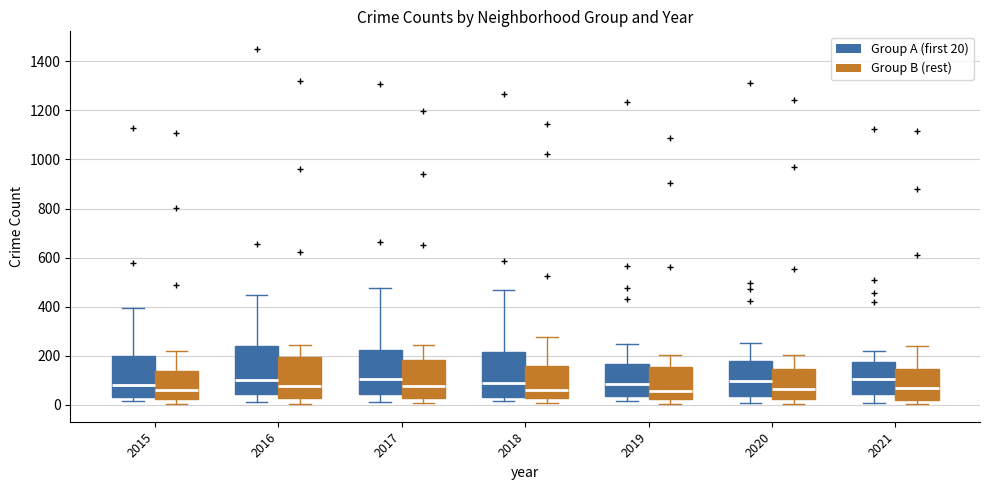

Reading left to right, transcribe this box plot: for each box, give where its median line is, the range the box spans, and where its two whiskers end, as read against the y-axis. The values are not printed on the chart, so give them approximately, as read against the axis.

2015 (Group A (first 20)): median 80, box 40 to 200, whiskers 20 to 400
2015 (Group B (rest)): median 60, box 20 to 140, whiskers 0 to 220
2016 (Group A (first 20)): median 100, box 40 to 240, whiskers 20 to 440
2016 (Group B (rest)): median 80, box 20 to 200, whiskers 0 to 240
2017 (Group A (first 20)): median 100, box 40 to 220, whiskers 20 to 480
2017 (Group B (rest)): median 80, box 20 to 180, whiskers 0 to 240
2018 (Group A (first 20)): median 100, box 40 to 220, whiskers 20 to 460
2018 (Group B (rest)): median 60, box 20 to 160, whiskers 0 to 280
2019 (Group A (first 20)): median 80, box 40 to 160, whiskers 20 to 240
2019 (Group B (rest)): median 60, box 20 to 160, whiskers 0 to 200
2020 (Group A (first 20)): median 100, box 40 to 180, whiskers 0 to 260
2020 (Group B (rest)): median 60, box 20 to 140, whiskers 0 to 200
2021 (Group A (first 20)): median 100, box 40 to 180, whiskers 0 to 220
2021 (Group B (rest)): median 60, box 20 to 140, whiskers 0 to 240